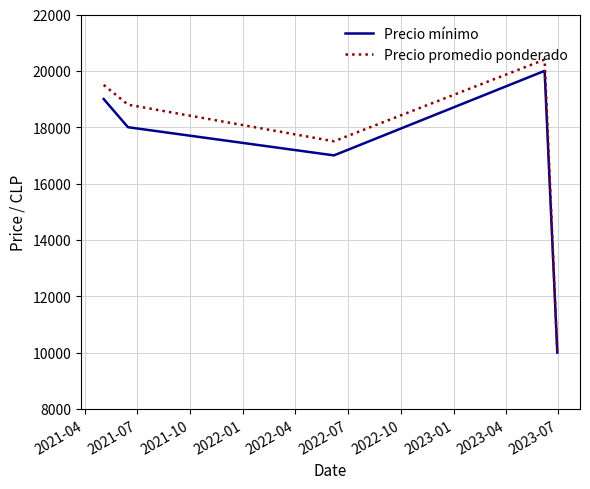

What are all the series names shown in the legend?

Precio mínimo, Precio promedio ponderado